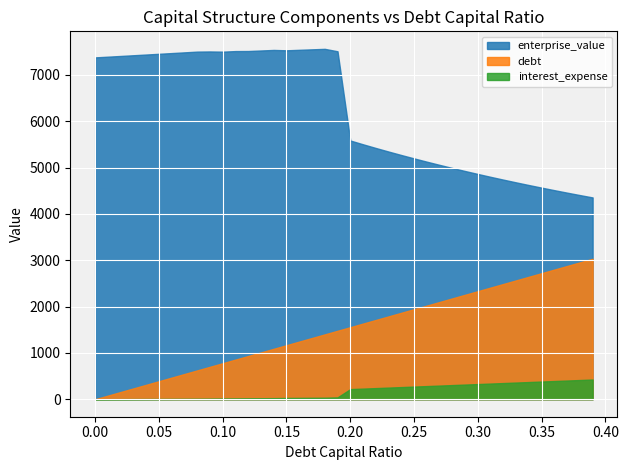

Reading left to right, extract all data points from this chart.

debt_capital: 0.0	0.0	0.0	0.0	0.0	0.1	0.1	0.1	0.1	0.1	0.1	0.1	0.1	0.1	0.1	0.1	0.2	0.2	0.2	0.2	0.2	0.2	0.2	0.2	0.2	0.2	0.3	0.3	0.3	0.3	0.3	0.3	0.3	0.3	0.3	0.3	0.4	0.4	0.4	0.4
enterprise_value: 7377.7	7393.0	7408.4	7423.8	7439.4	7454.9	7470.6	7486.3	7502.1	7505.5	7501.1	7513.7	7514.9	7526.6	7538.3	7530.5	7541.0	7551.4	7561.9	7509.8	5583.6	5501.9	5422.6	5345.5	5270.5	5197.7	5126.8	5057.8	4990.7	4925.3	4861.6	4799.5	4739.0	4680.0	4622.5	4566.4	4511.6	4458.1	4405.8	4354.8
debt: 0.0	77.7	155.4	233.1	310.9	388.6	466.3	544.0	621.7	699.4	777.1	854.9	932.6	1010.3	1088.0	1165.7	1243.4	1321.1	1398.9	1476.6	1554.3	1632.0	1709.7	1787.4	1865.1	1942.8	2020.6	2098.3	2176.0	2253.7	2331.4	2409.1	2486.8	2564.6	2642.3	2720.0	2797.7	2875.4	2953.1	3030.8
interest_expense: 0.0	1.3	2.5	3.8	5.0	6.3	7.6	8.8	10.1	12.4	15.5	17.1	19.7	21.3	23.0	26.3	28.1	29.9	31.6	39.0	217.9	228.8	239.7	250.6	261.5	272.4	283.3	294.2	305.1	316.0	326.9	337.8	348.7	359.6	370.4	381.3	392.2	403.1	414.0	424.9